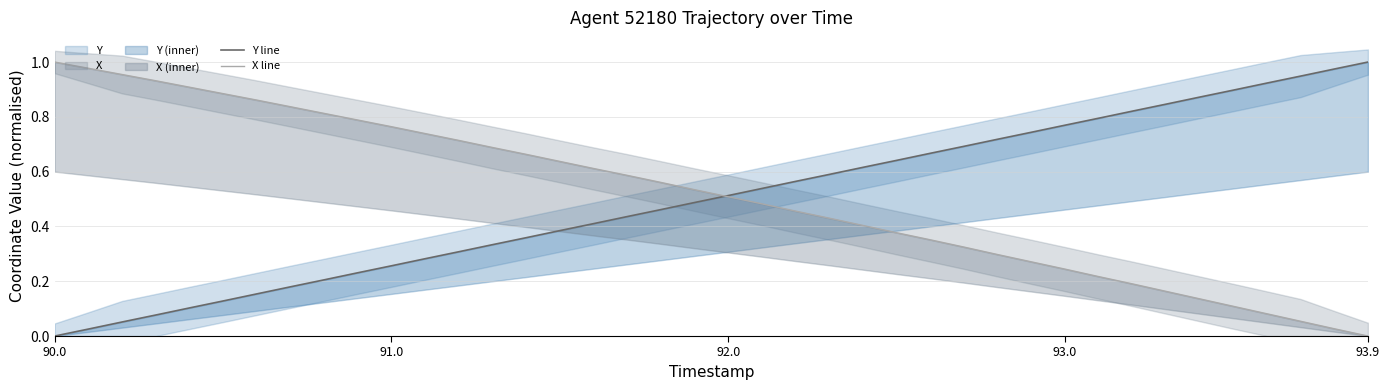

What is the average value of the Y line series?

0.5